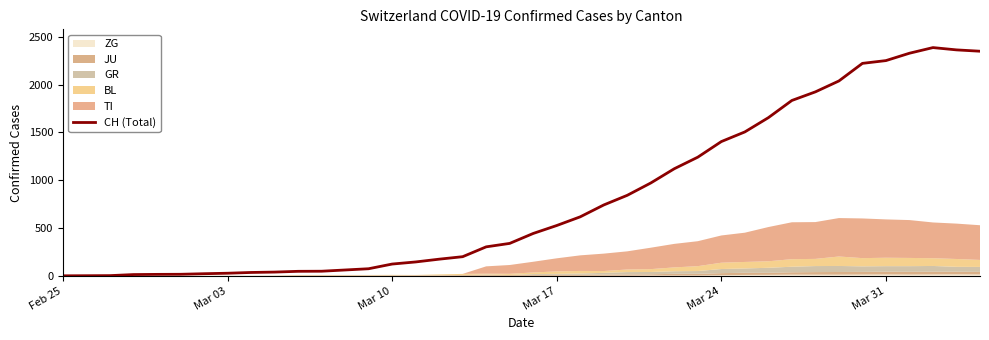

What is the highest value of the CH (Total) series?

2387